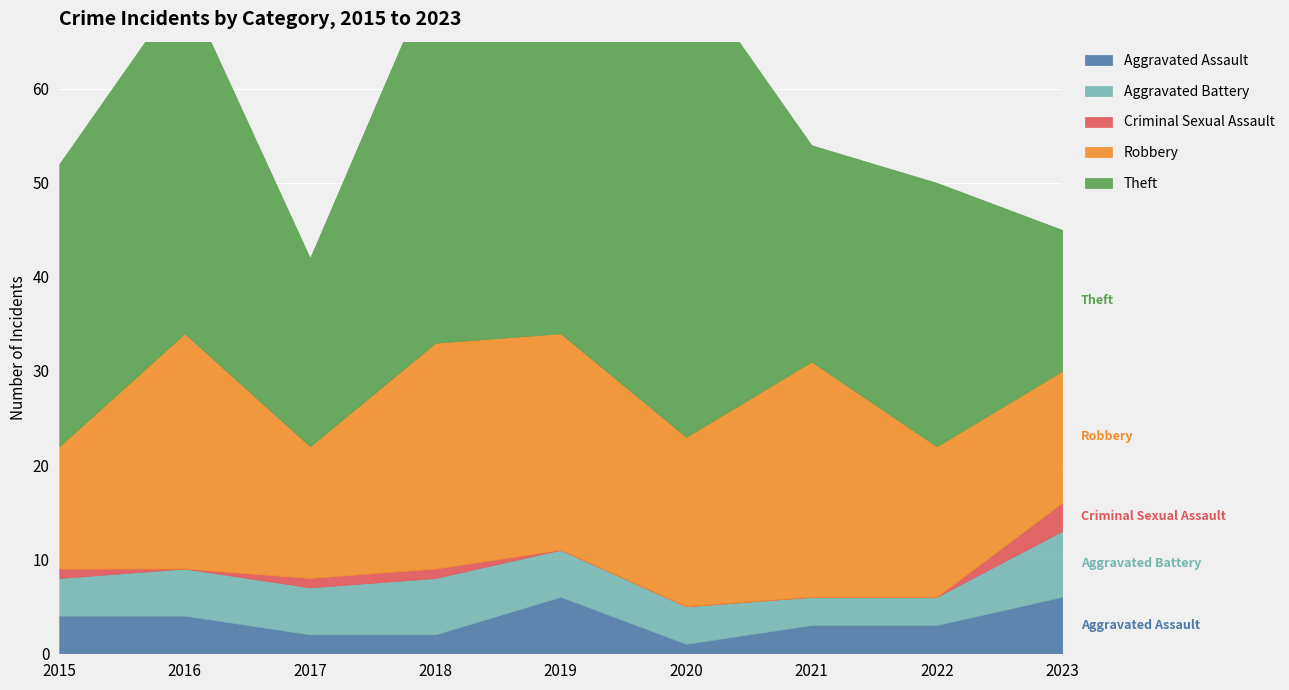

Which series has the largest total across all categories?

Theft